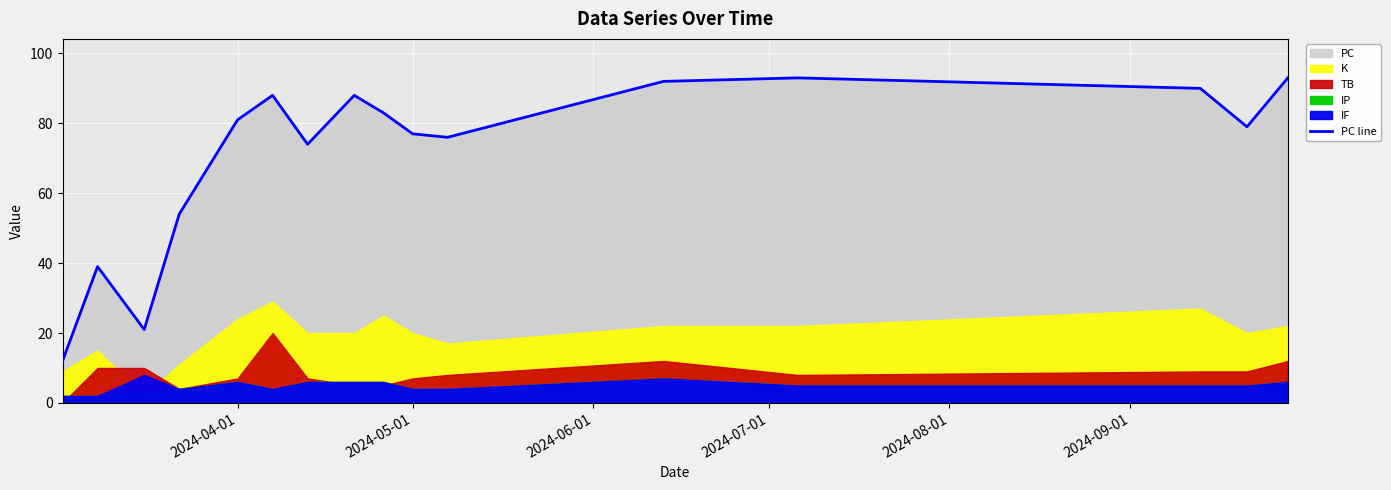

Reading right to left, what are all the values shown in this chart?

93	79	90	93	92	76	77	83	88	74	88	81	54	21	39	12